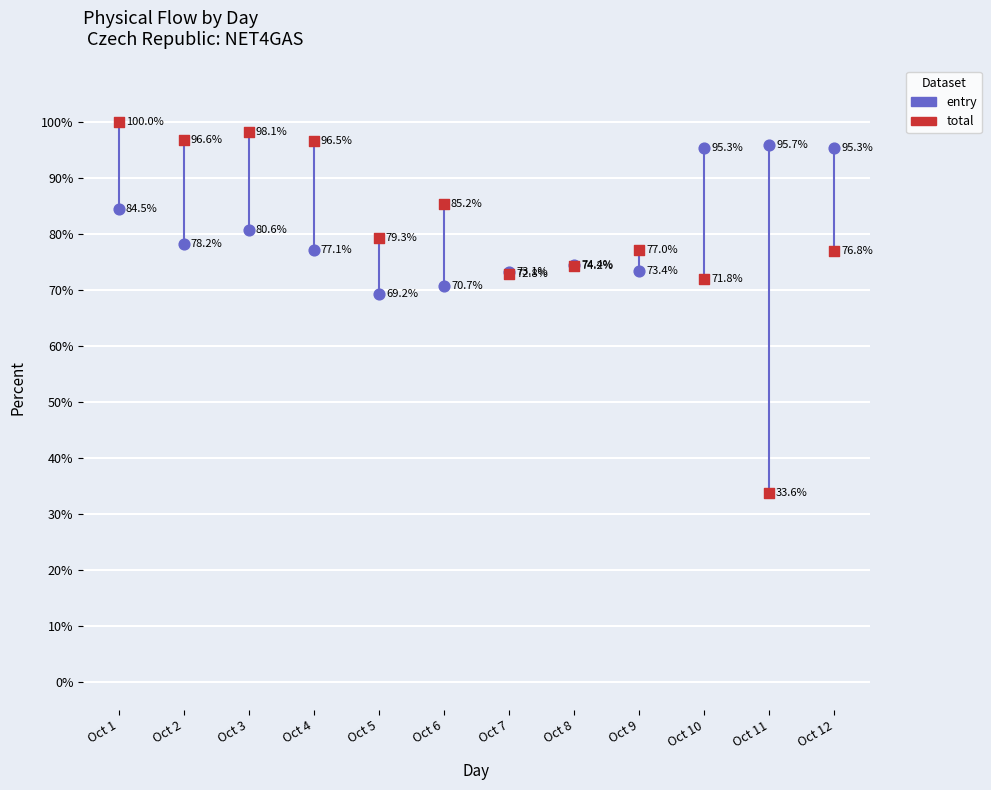

What are all the series names shown in the legend?

entry, total